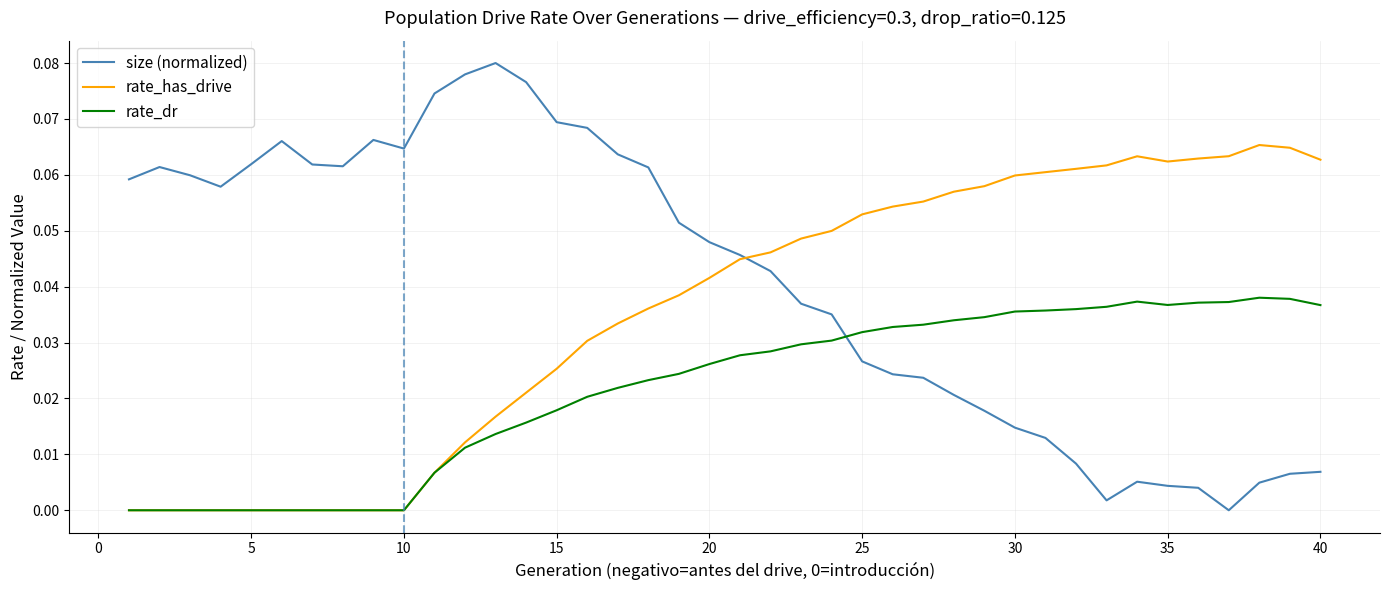

List the series in order of their peak value, lowest first.

rate_dr, rate_has_drive, size (normalized)